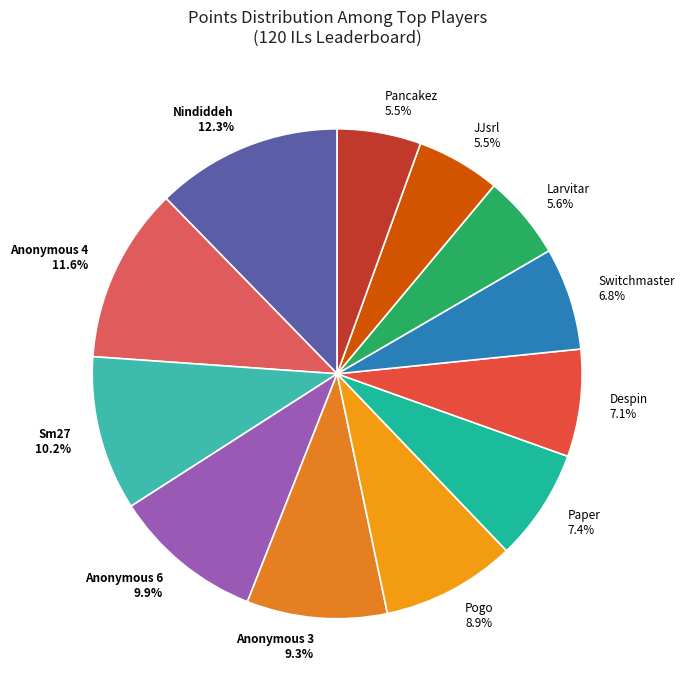

What percentage is the Switchmaster slice, to the nearest percent?

7%